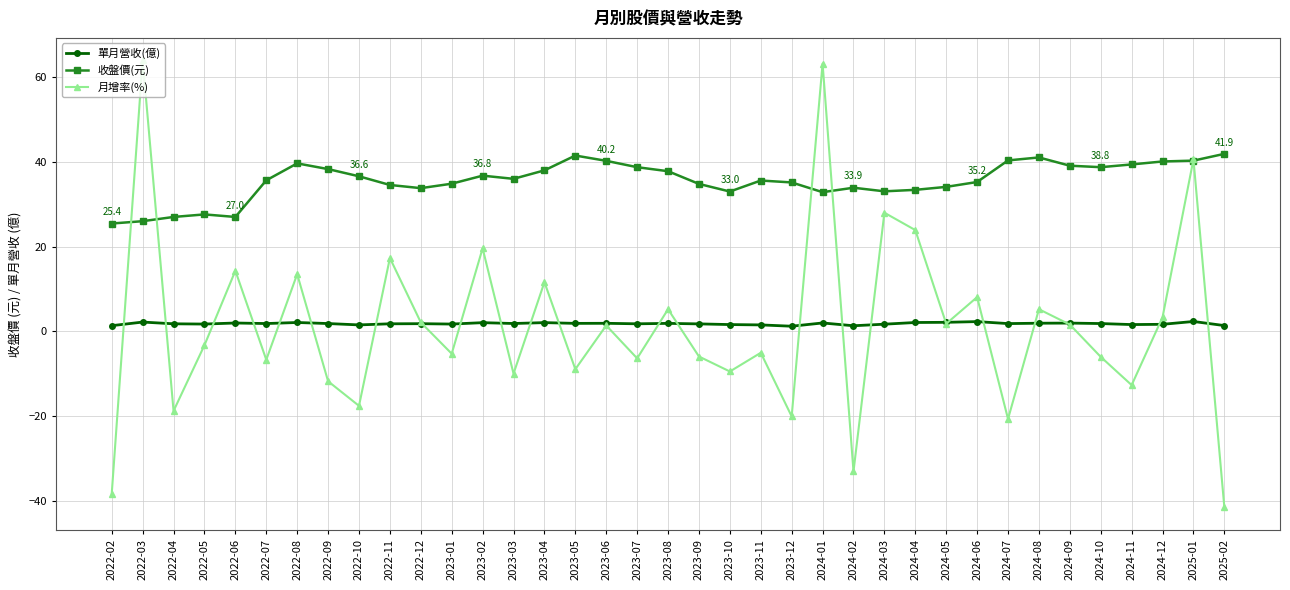

At which category is the sum across all series the highest?

2024-01